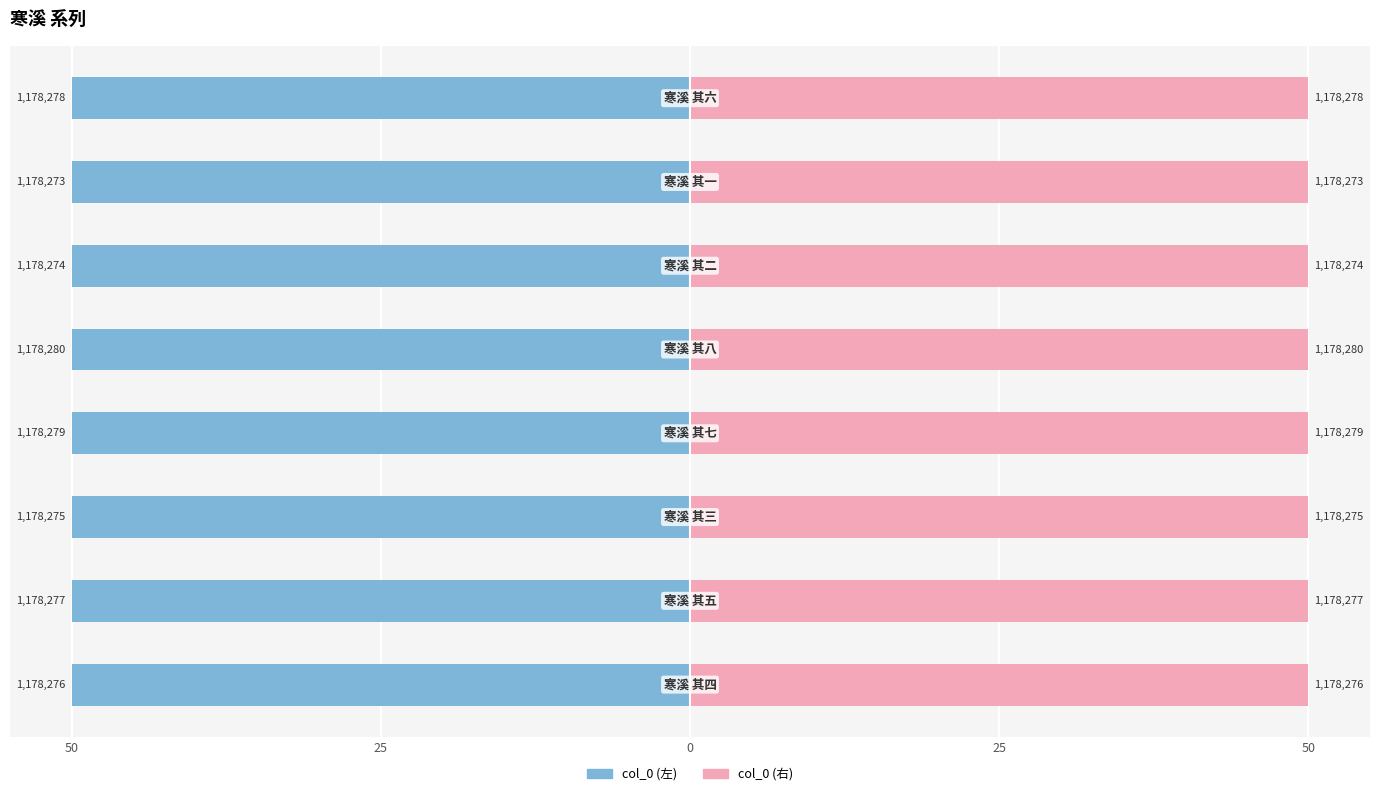

Between 25 and 5, which series saw the biggest shift?

col_0 (左)